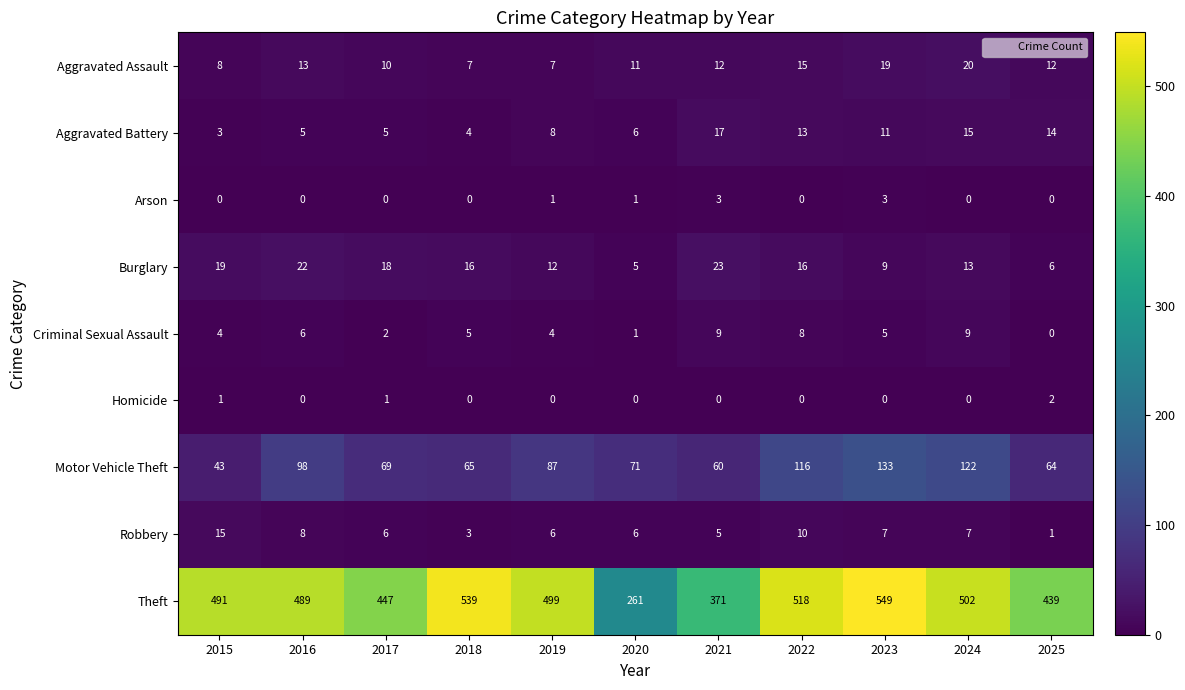

How many distinct data groups are displayed?

9